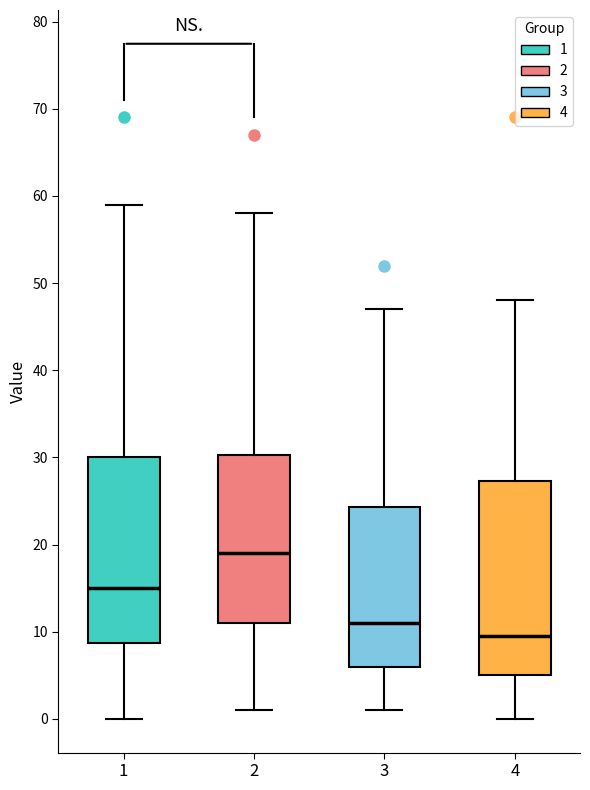

Which box's median line is the highest?

2